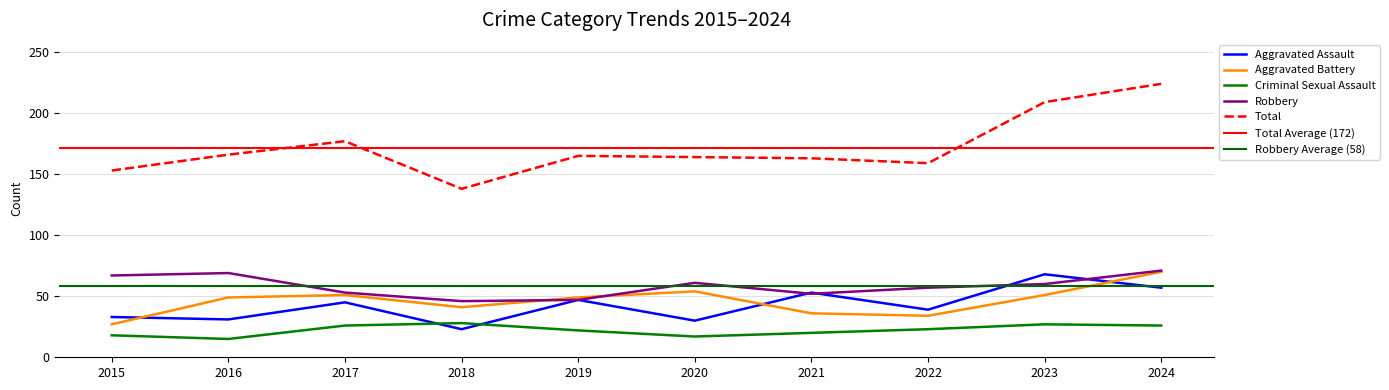

Is this an area chart (filled region under the line)?

No